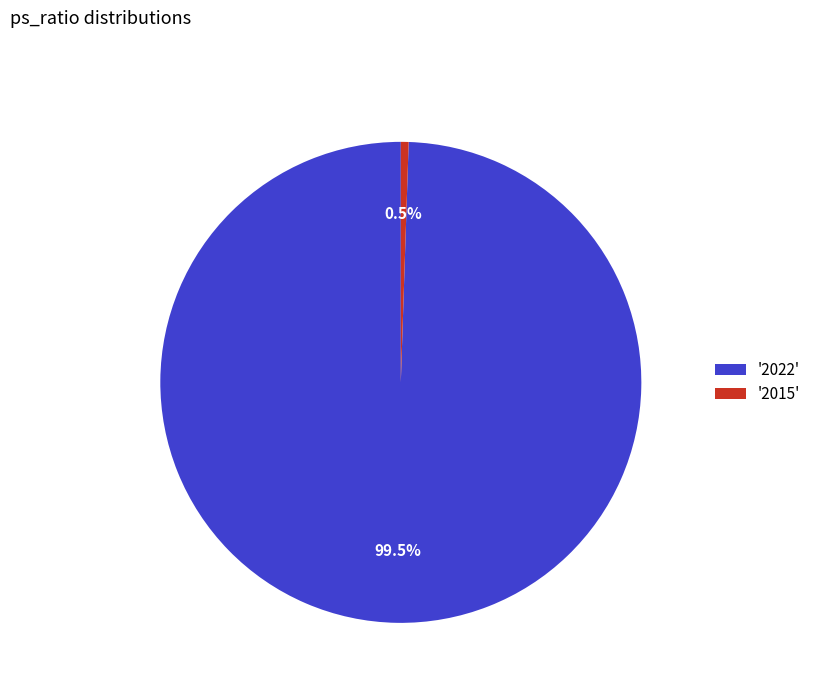

Is there any slice that represents more than half of the pie?

Yes